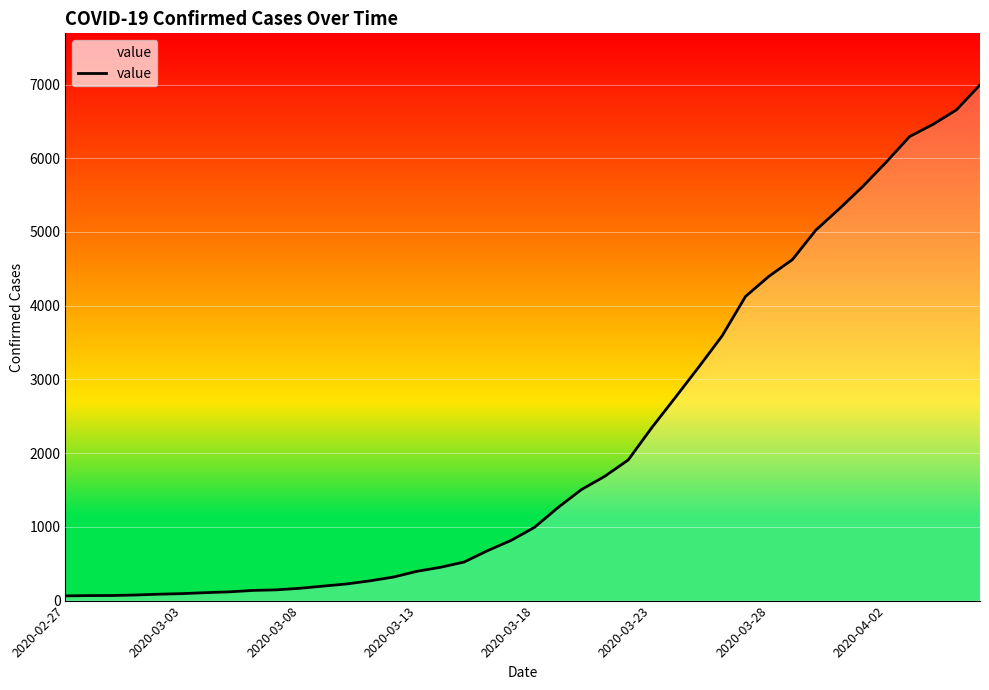

What is the minimum value shown in the chart?

64